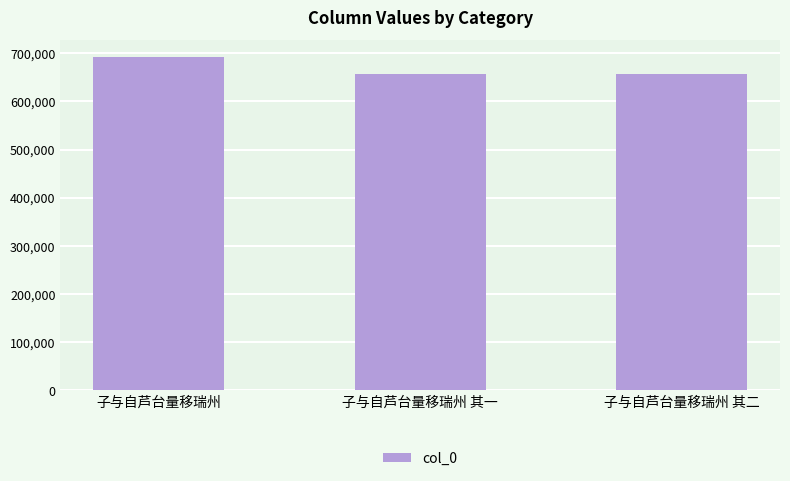

Which has a higher value, 子与自芦台量移瑞州 其一 or 子与自芦台量移瑞州?

子与自芦台量移瑞州